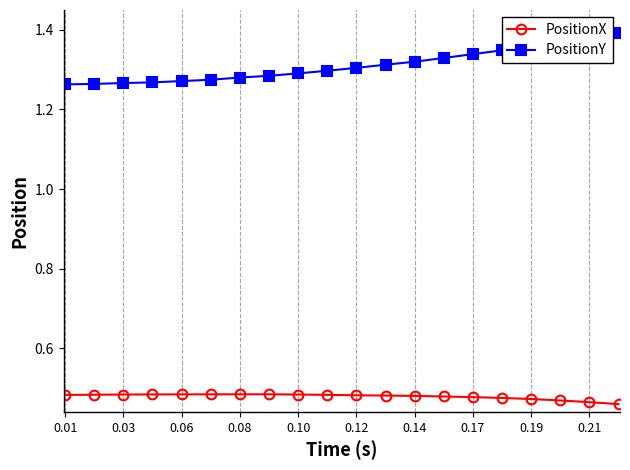

True or false: PositionY and PositionX cross at least once.

False